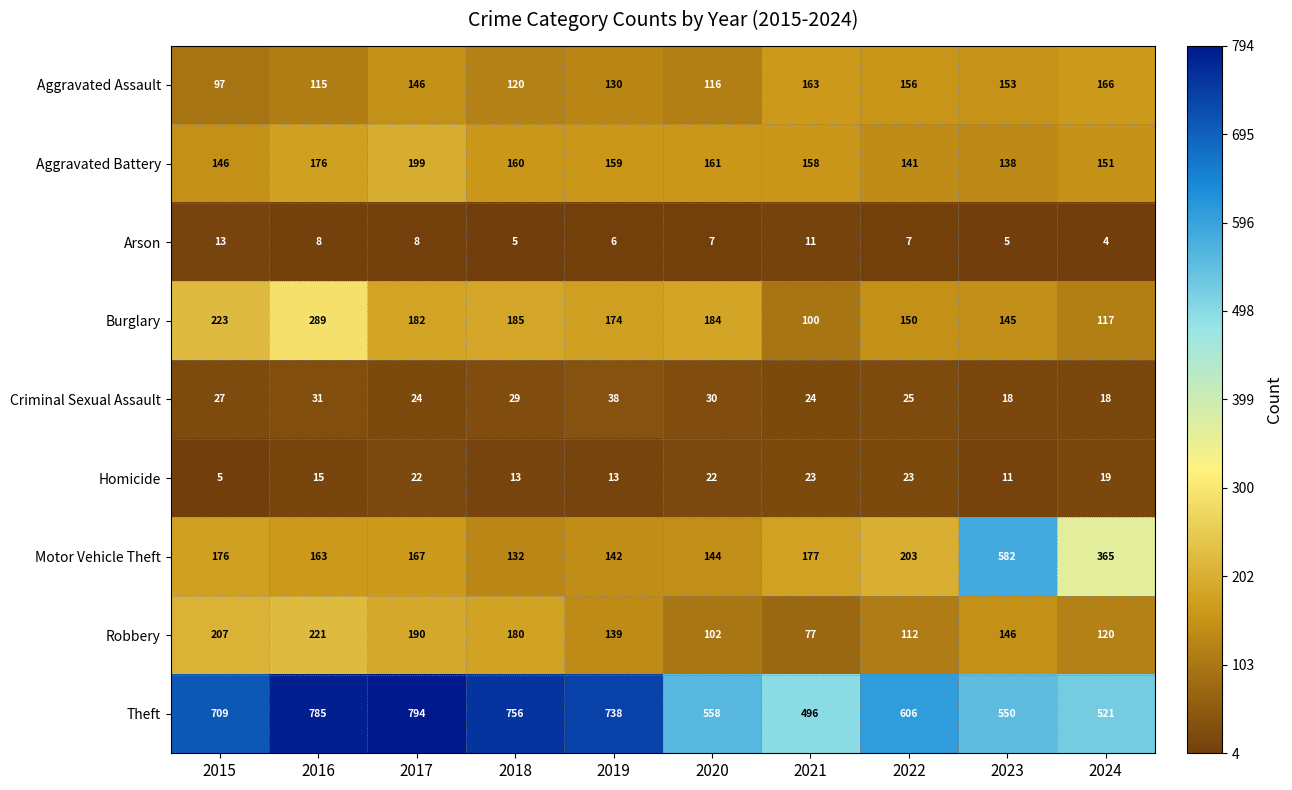

What is the sum of the Arson values at 2019 and 2017?

14